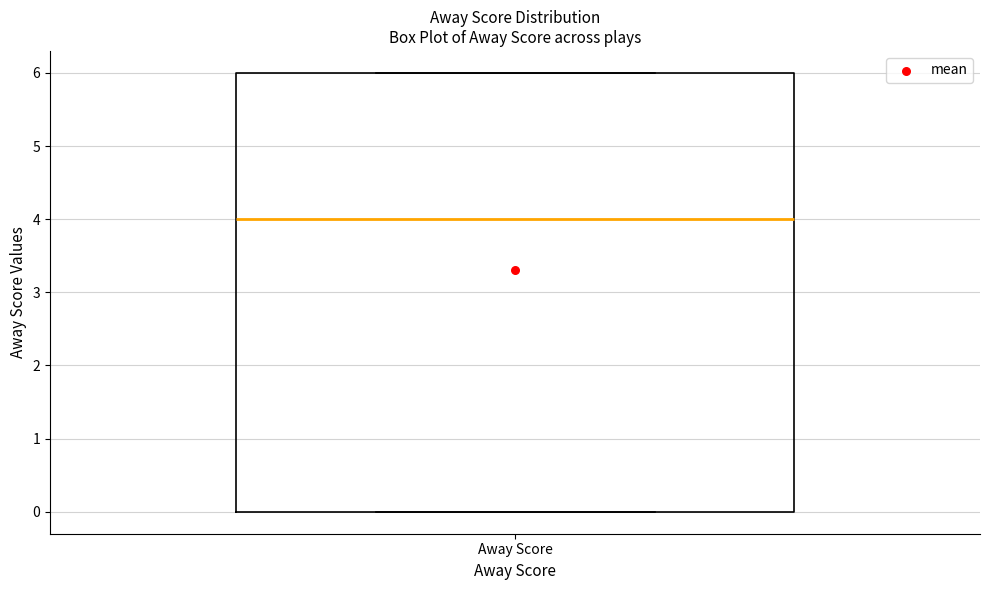

Where does the median line of the box for Away Score sit on the y-axis? The values are not printed on the chart, so give them approximately, as read against the axis.

4